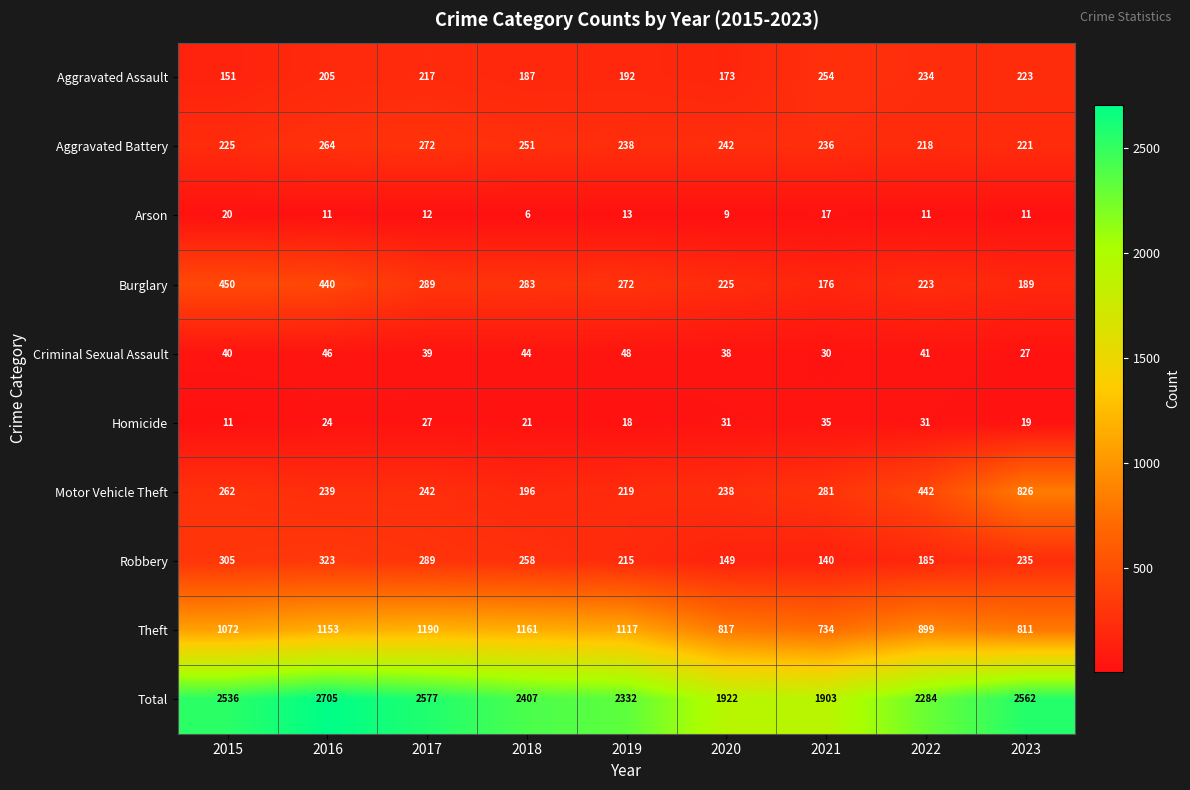

Is it true that Total equals 2562 at 2023?

True